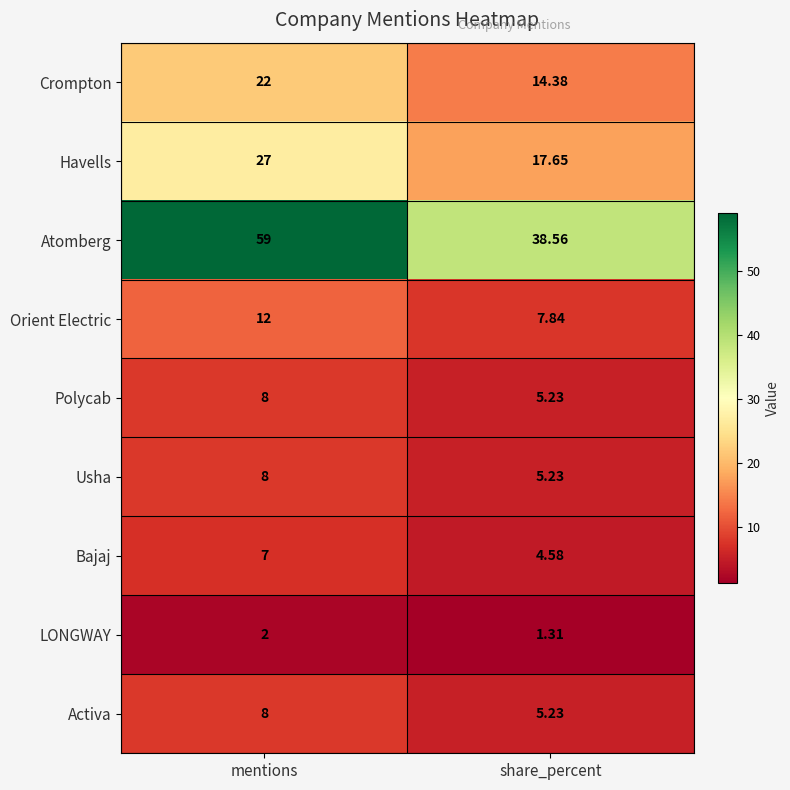

Which series has the largest total across all categories?

Atomberg